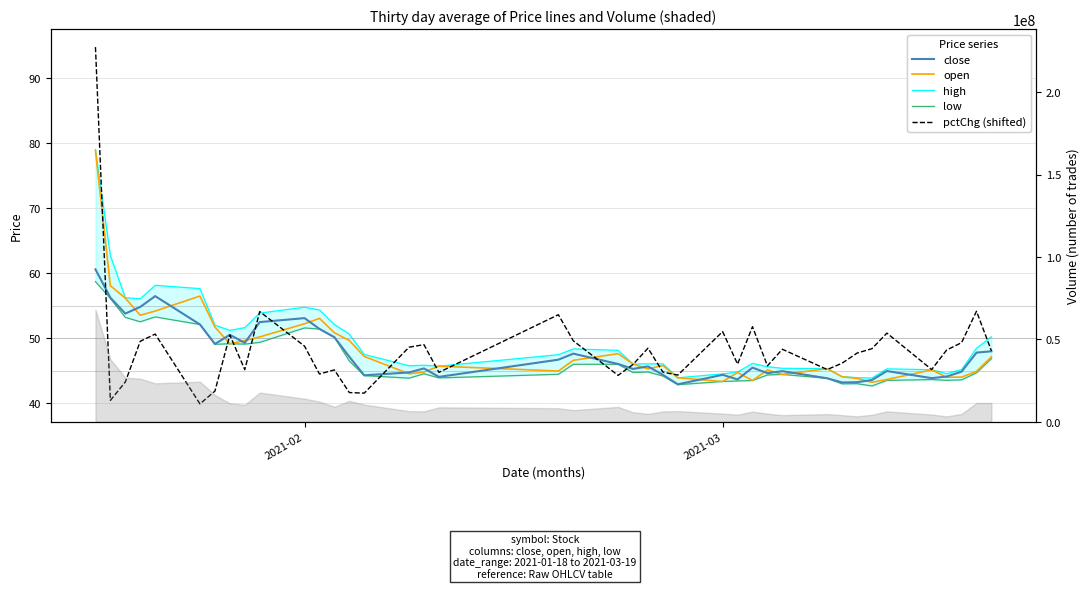

What is the lowest value of the open series?

43.2